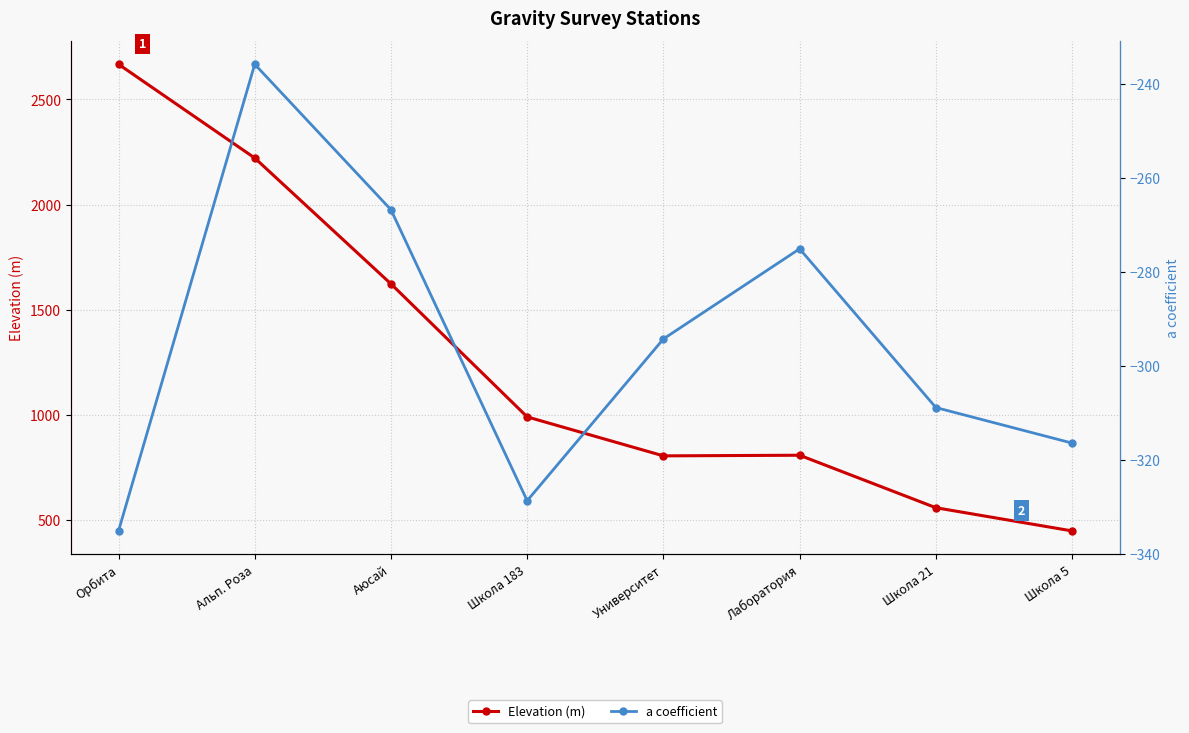

Between Альп. Роза and Школа 183, which series saw the biggest shift?

Elevation (m)